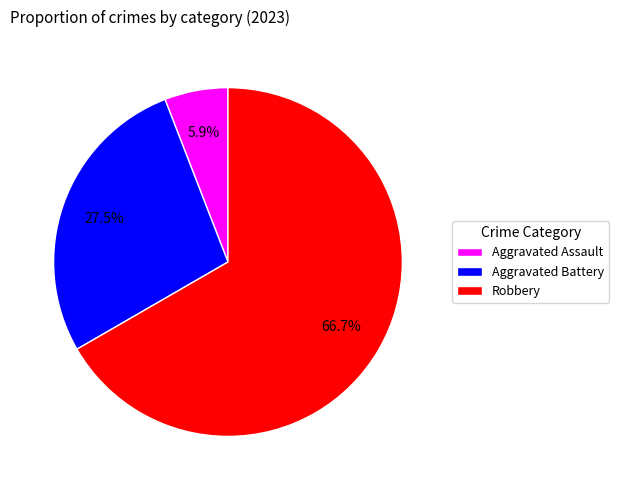

Between Robbery and Aggravated Assault, which is larger?

Robbery